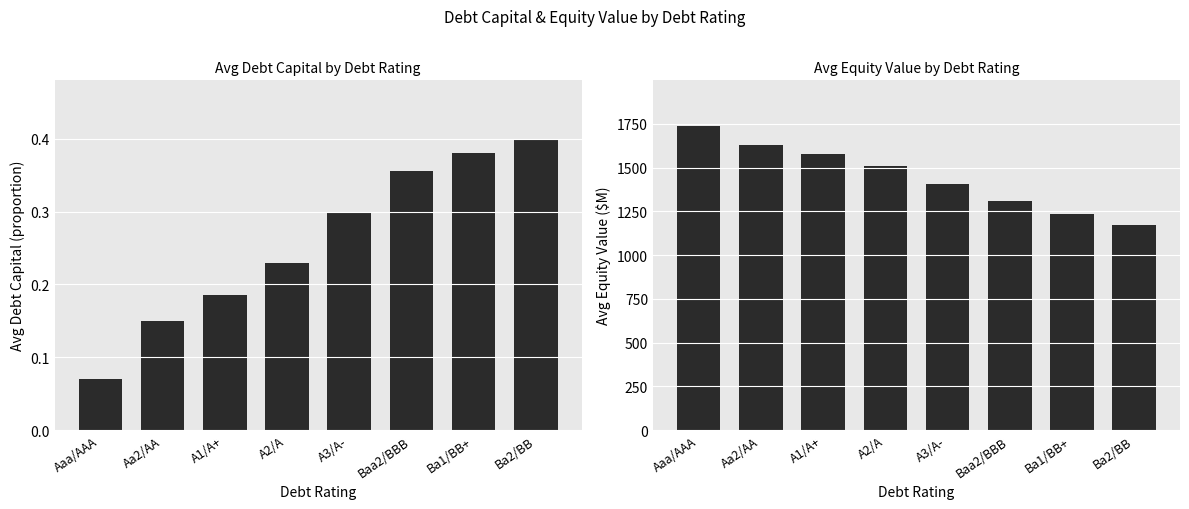

Rank the series by their maximum value, from highest to lowest.

Avg Equity Value, Avg Debt Capital